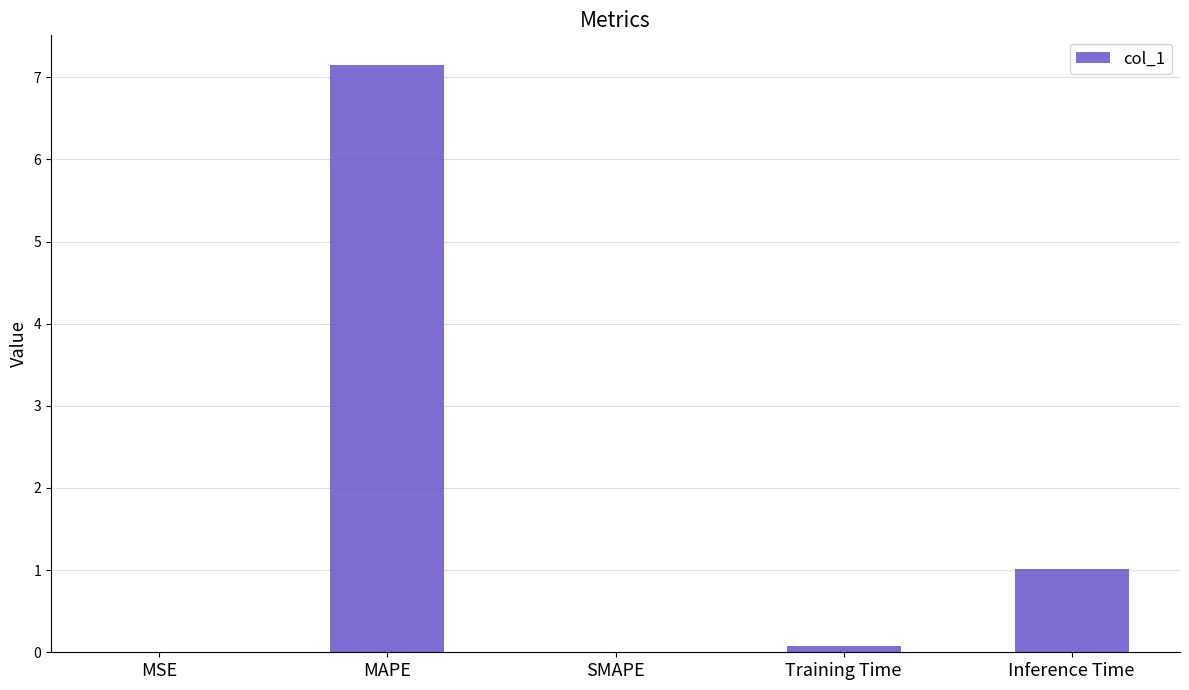

What is the maximum value shown in the chart?

7.2